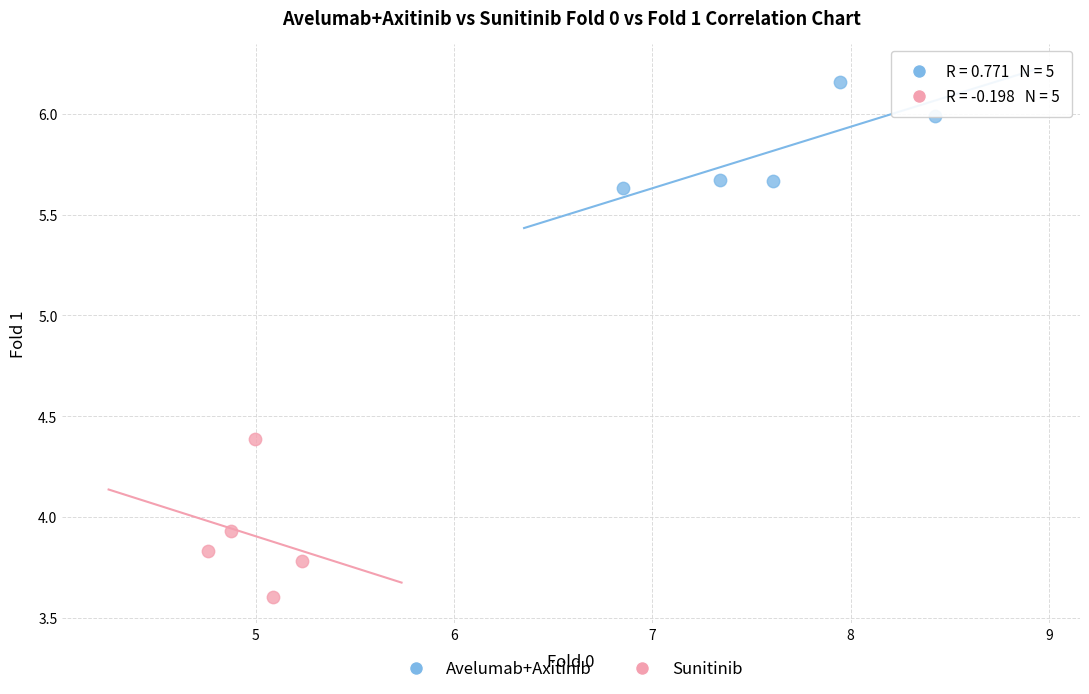

Which series has the largest Y range (max minus min)?

Sunitinib